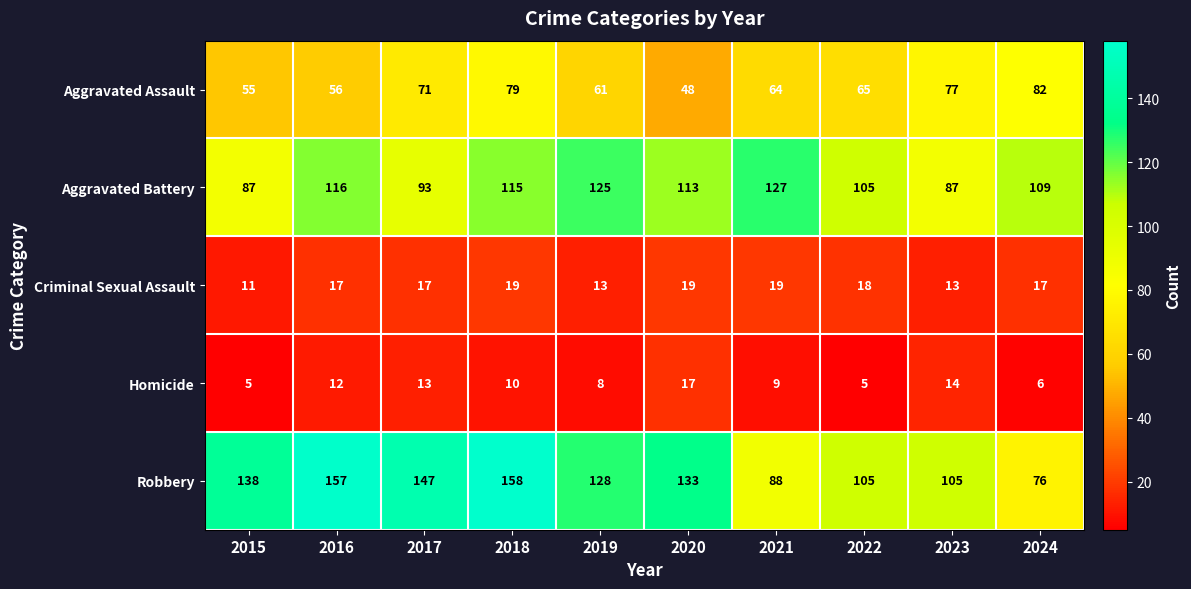

How many Robbery values are between 105 and 147?

6